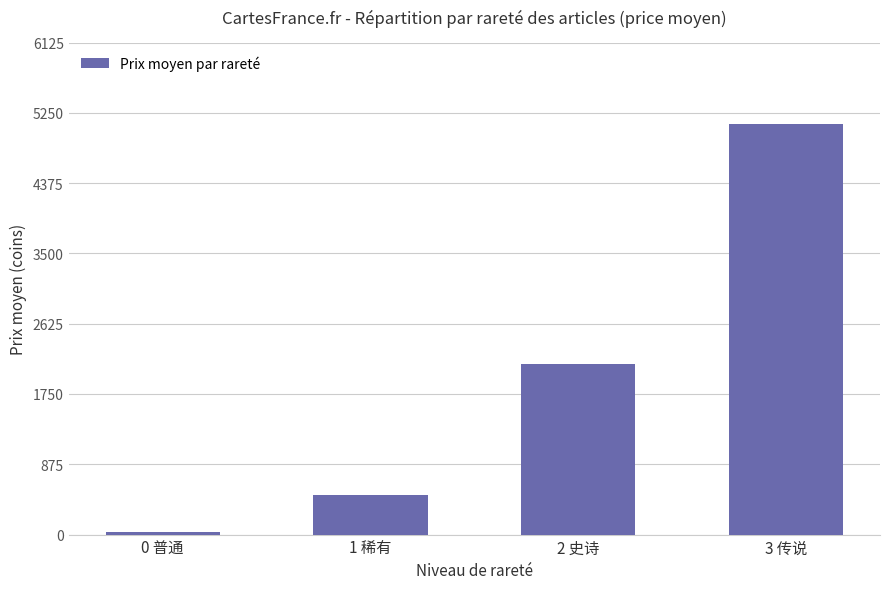

What is the sum of the values at 0 普通 and 3 传说?

5135.4